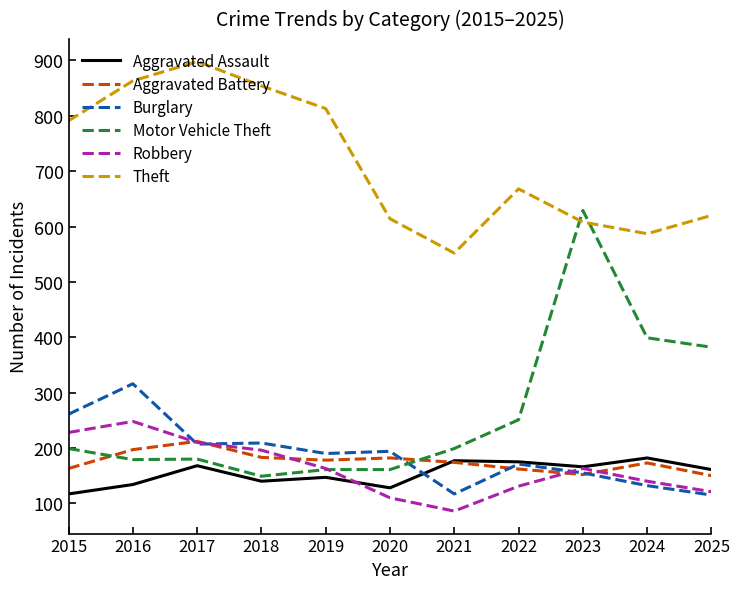

True or false: Aggravated Assault has more than 1 interior local peaks.

True